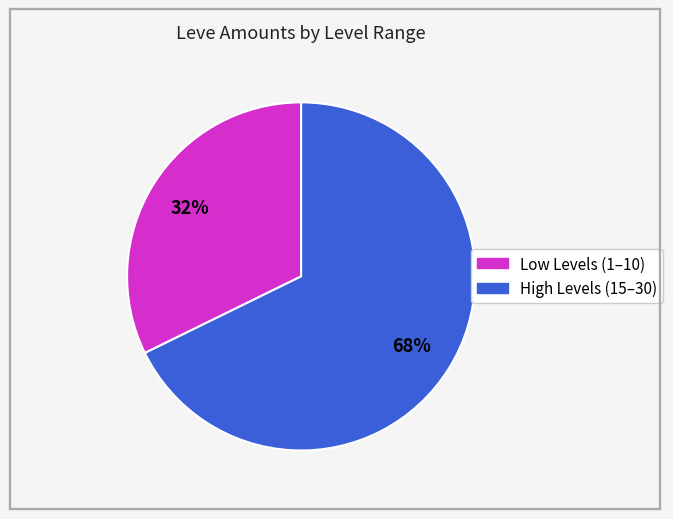

Is there any slice that represents more than half of the pie?

Yes